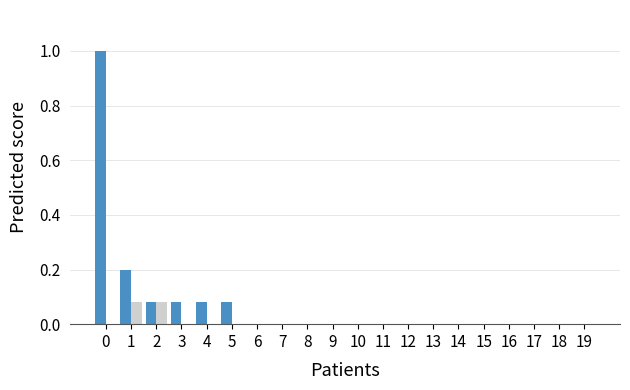

What is the greatest value displayed?

1.0